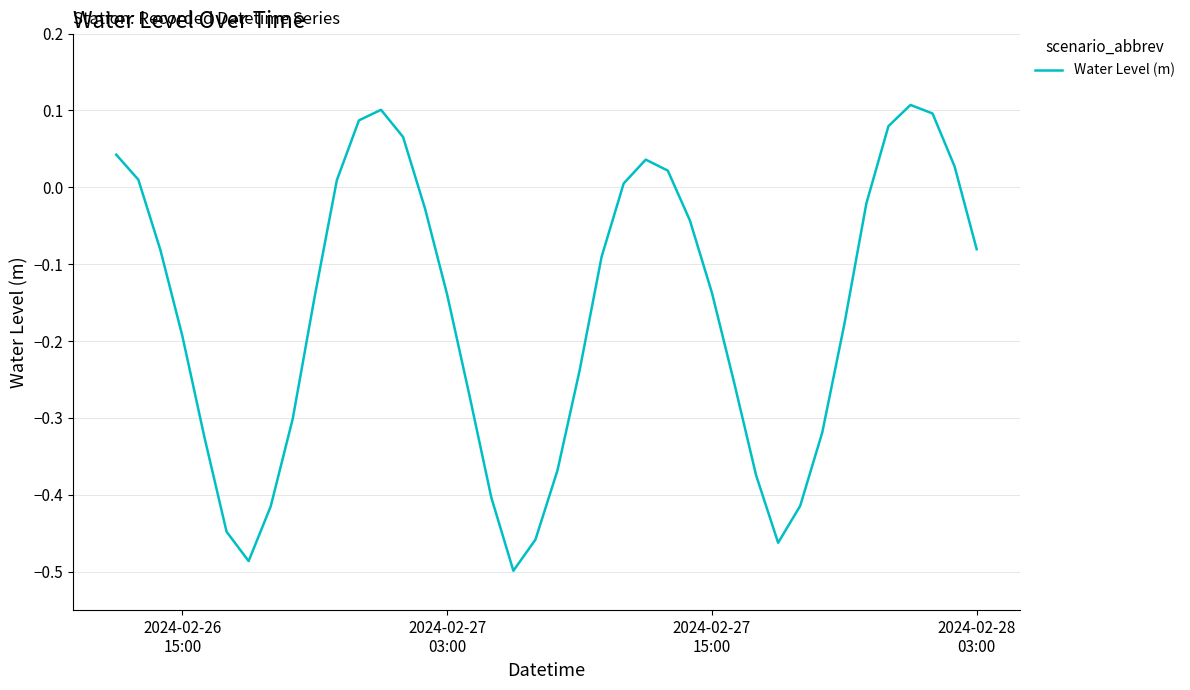

Does the chart have visible grid lines?

Yes